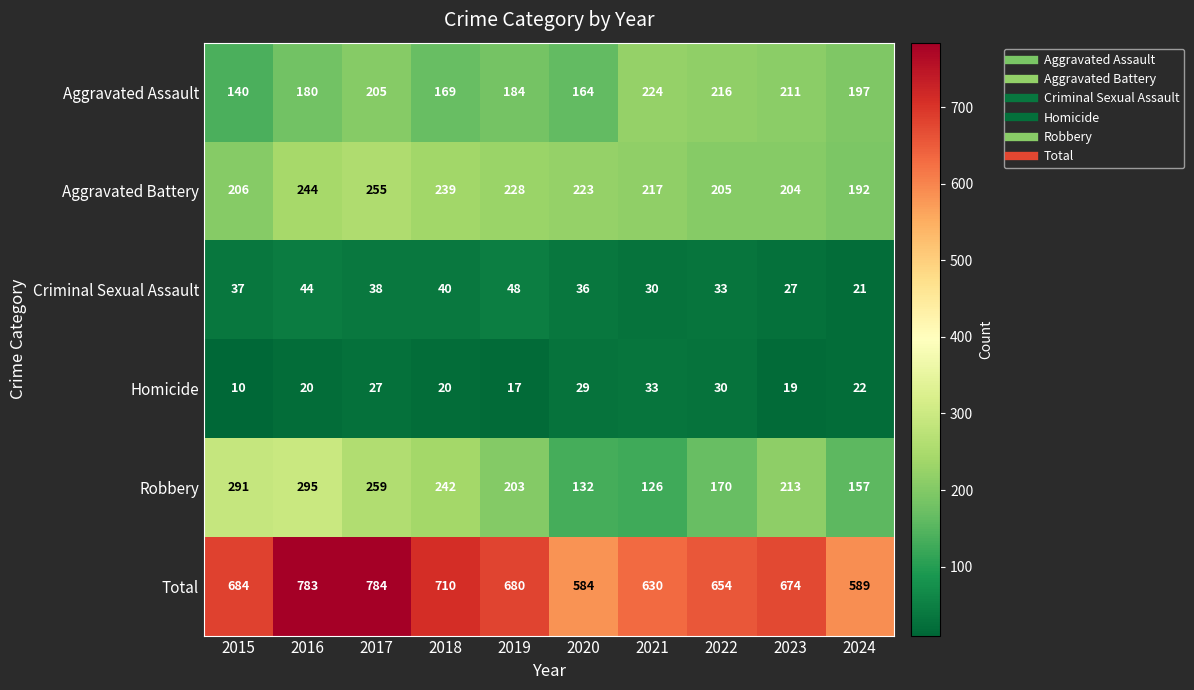

What is the total value across all series at 2015?

1368